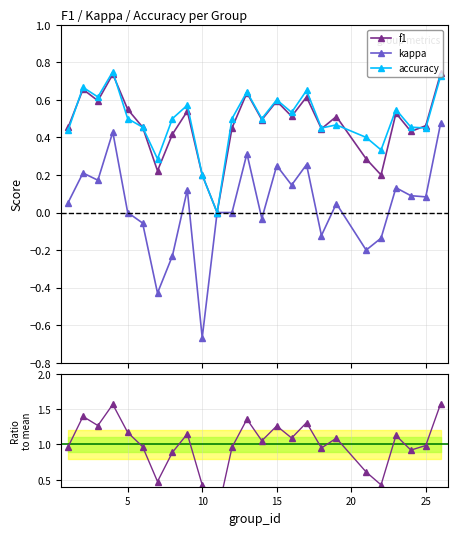

Reading right to left, extract all data points from this chart.

f1: 0.7	0.5	0.4	0.5	0.2	0.3	0.5	0.4	0.6	0.5	0.6	0.5	0.6	0.5	0.0	0.2	0.5	0.4	0.2	0.5	0.5	0.7	0.6	0.7	0.5
kappa: 0.5	0.1	0.1	0.1	-0.1	-0.2	0.0	-0.1	0.3	0.1	0.2	-0.0	0.3	0.0	0.0	-0.7	0.1	-0.2	-0.4	-0.1	0.0	0.4	0.2	0.2	0.1
accuracy: 0.7	0.5	0.5	0.5	0.3	0.4	0.5	0.5	0.7	0.5	0.6	0.5	0.6	0.5	0.0	0.2	0.6	0.5	0.3	0.5	0.5	0.8	0.6	0.7	0.4
ratio f1: 1.6	1.0	0.9	1.1	0.4	0.6	1.1	0.9	1.3	1.1	1.3	1.1	1.4	1.0	0.0	0.4	1.1	0.9	0.5	1.0	1.2	1.6	1.3	1.4	1.0